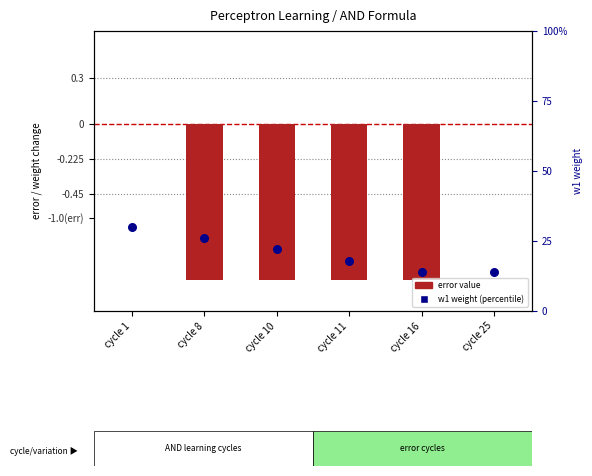

Which series contains the lowest Y value?

error